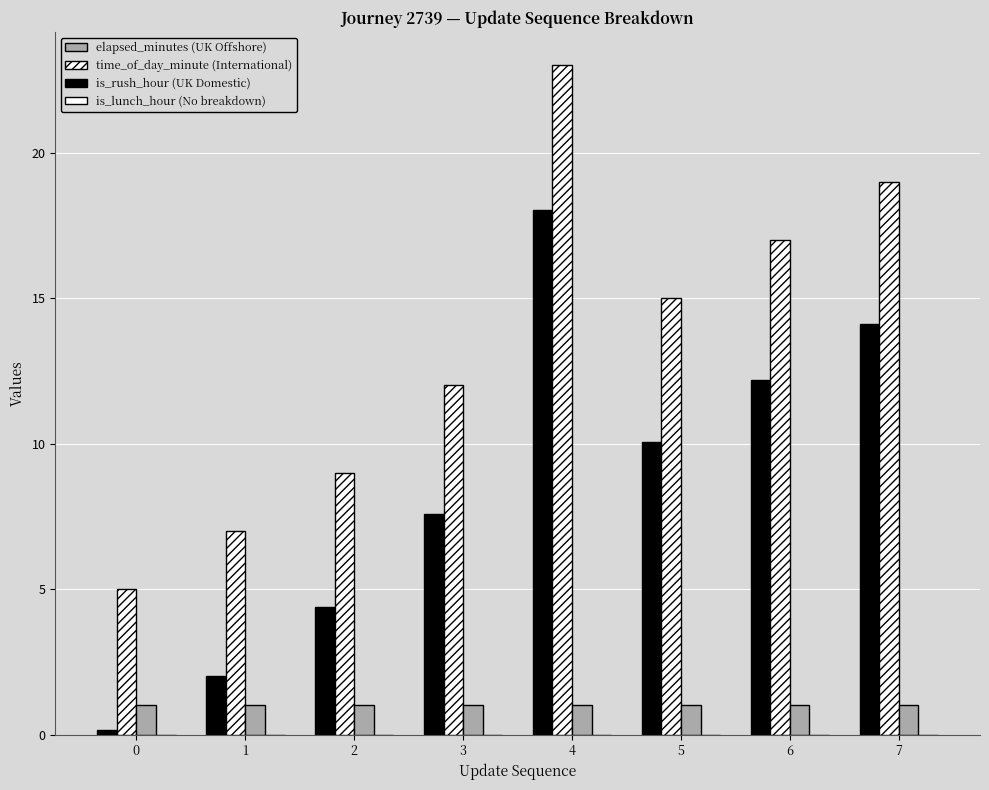

The value of elapsed_minutes at 2 is 4.4. True or false?

True